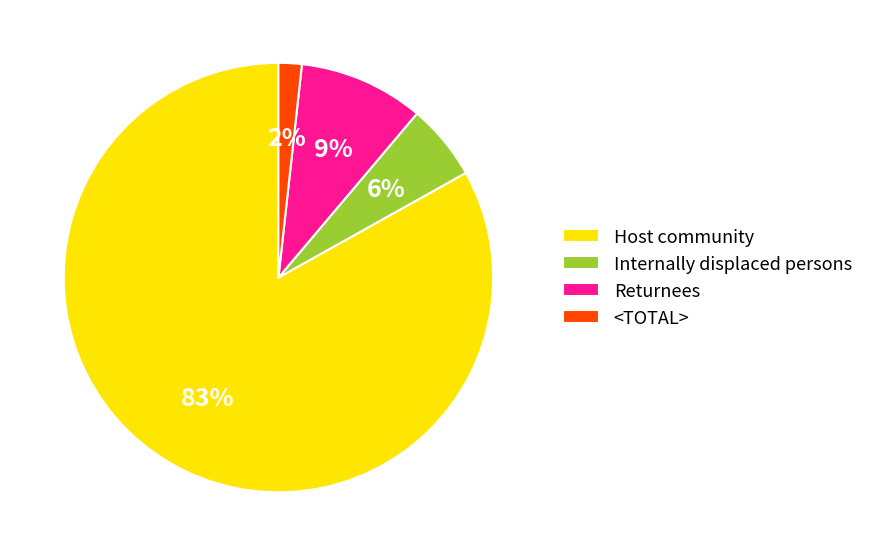

How many segments does this pie chart have?

4